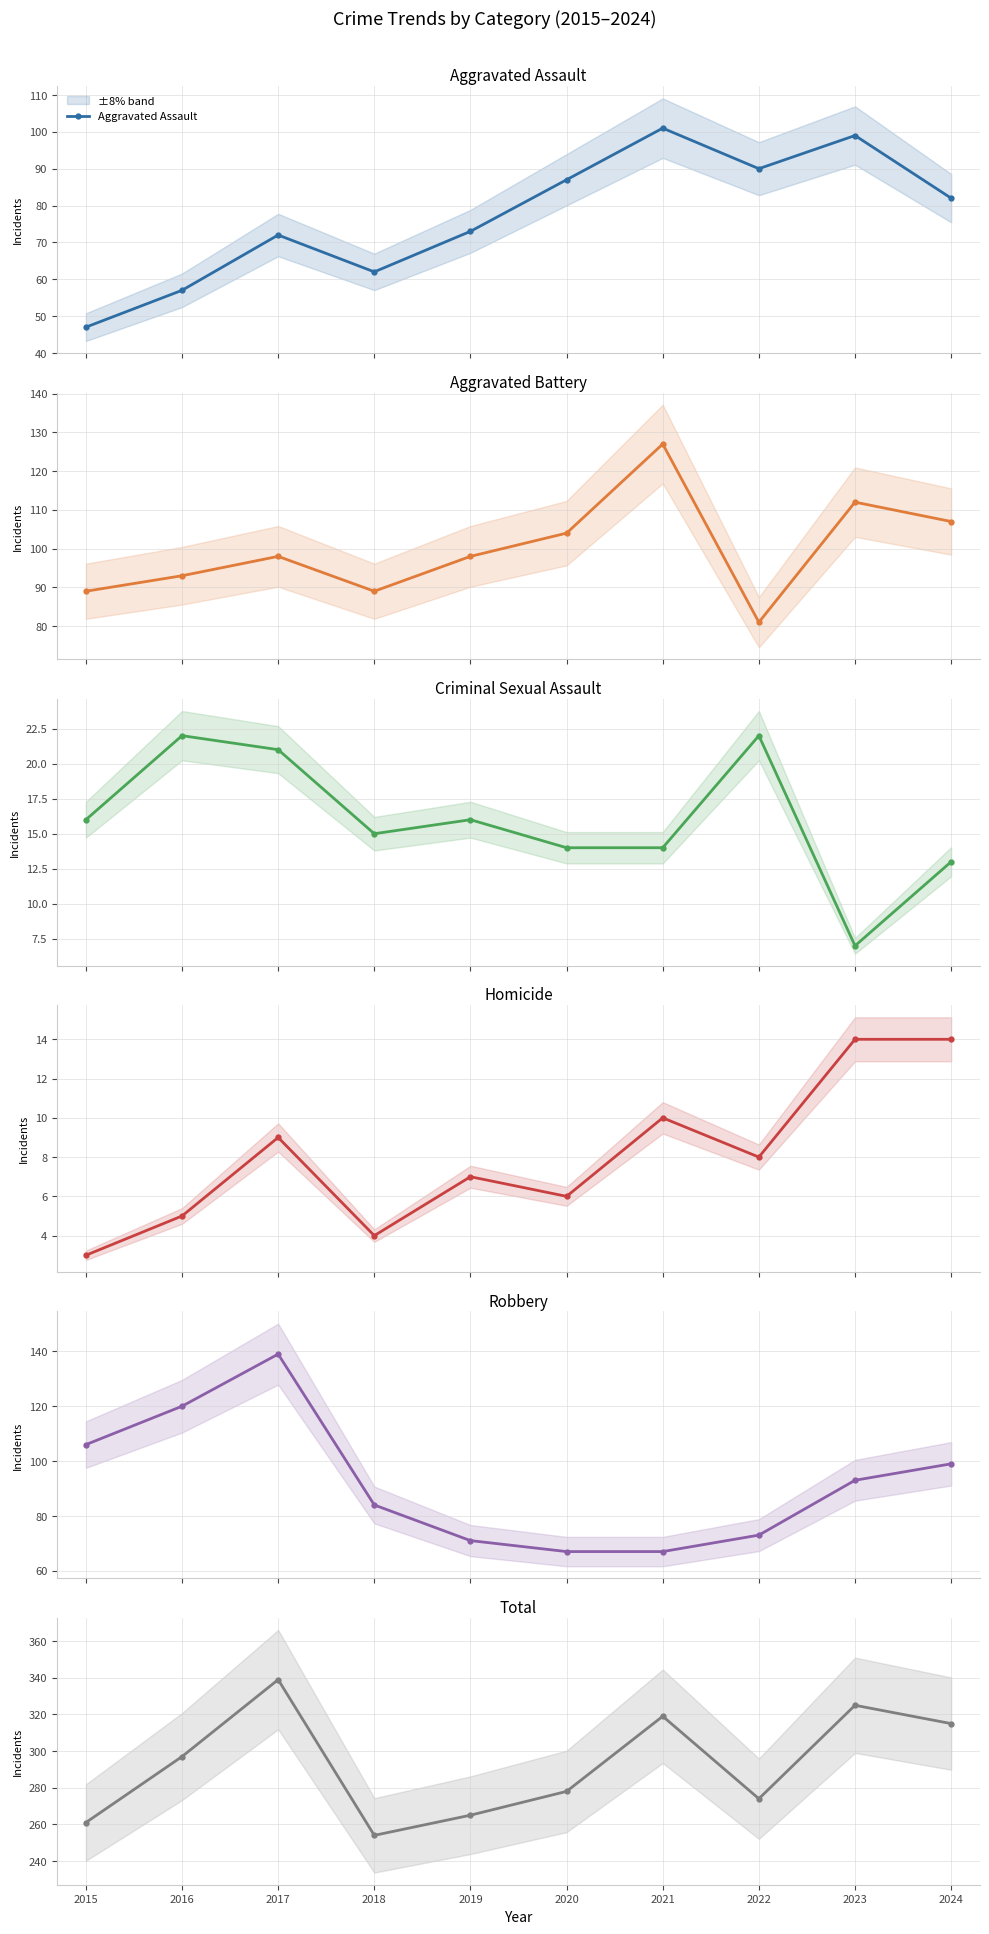

The Total series shows 265 at 2019. True or false?

True